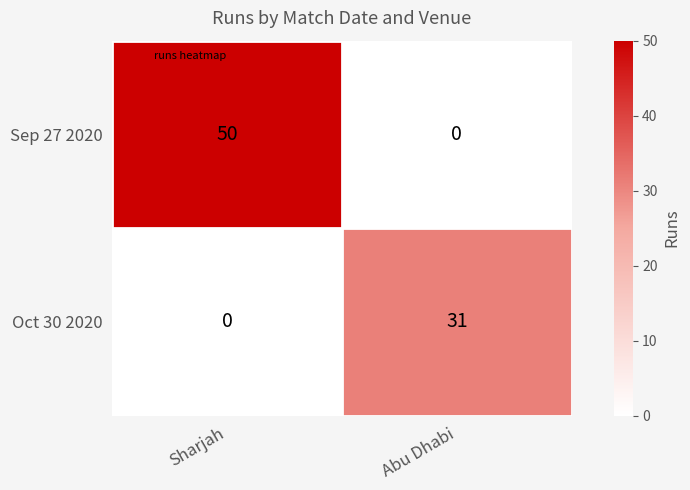

At which label does Sep 27 2020 reach its peak?

Sharjah